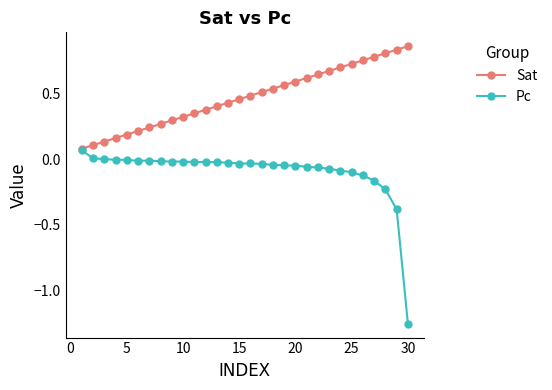

Rank the series by their average value, from lowest to highest.

Pc, Sat